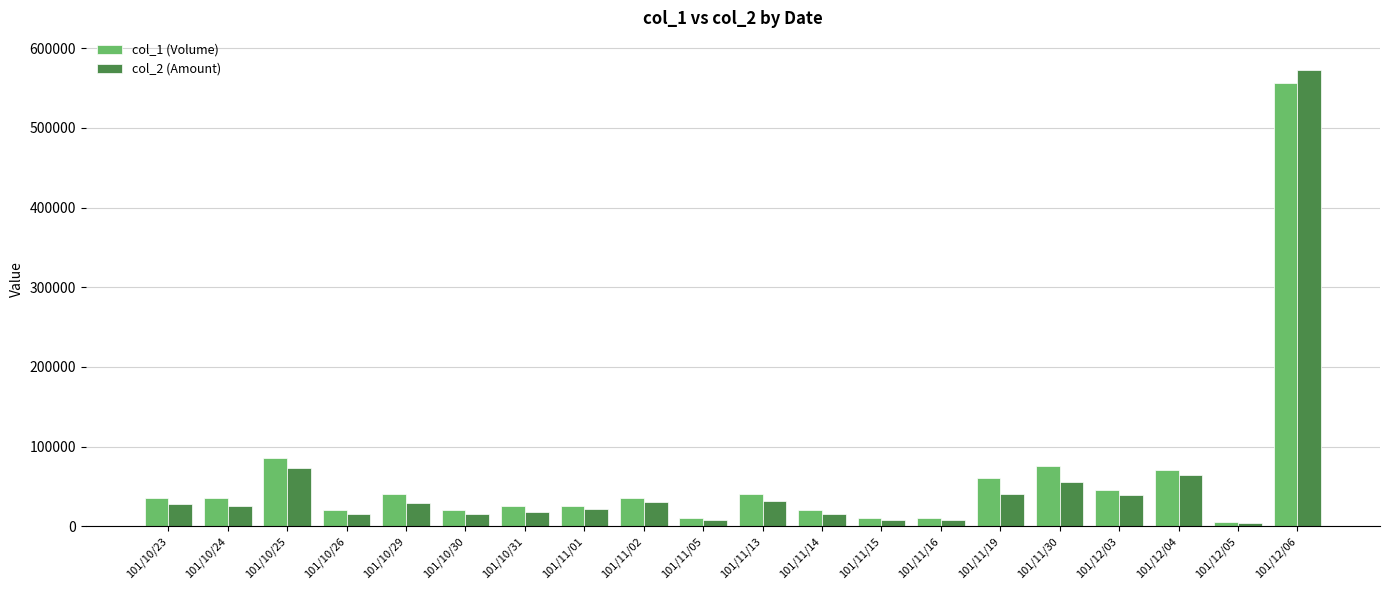

Between 101/10/31 and 101/12/04, which series saw the biggest shift?

col_2 (Amount)